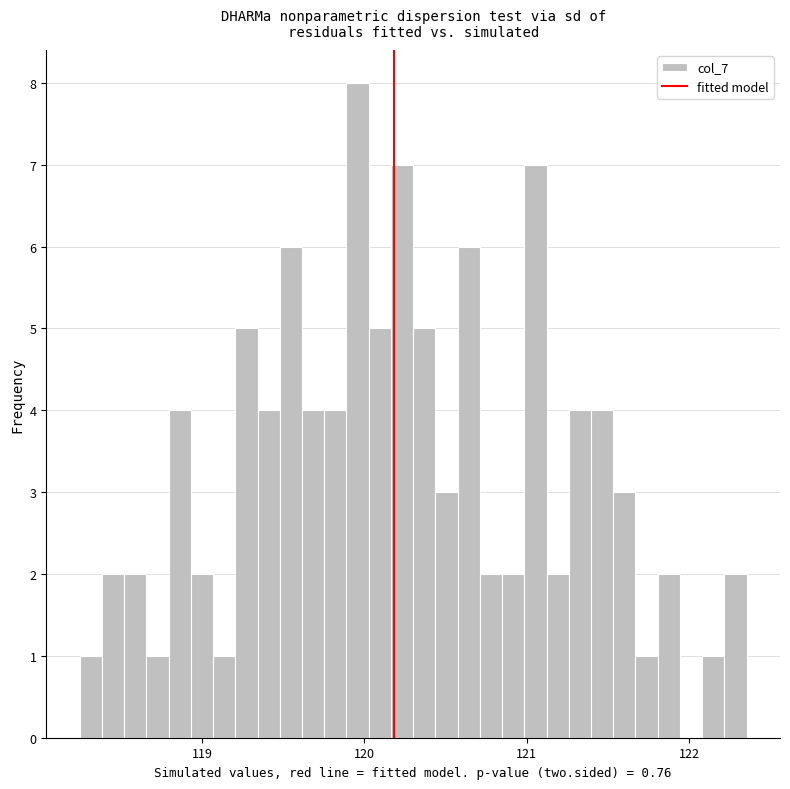

Read against the x-axis, roughly where is the centre of the tallest bar?

120.0